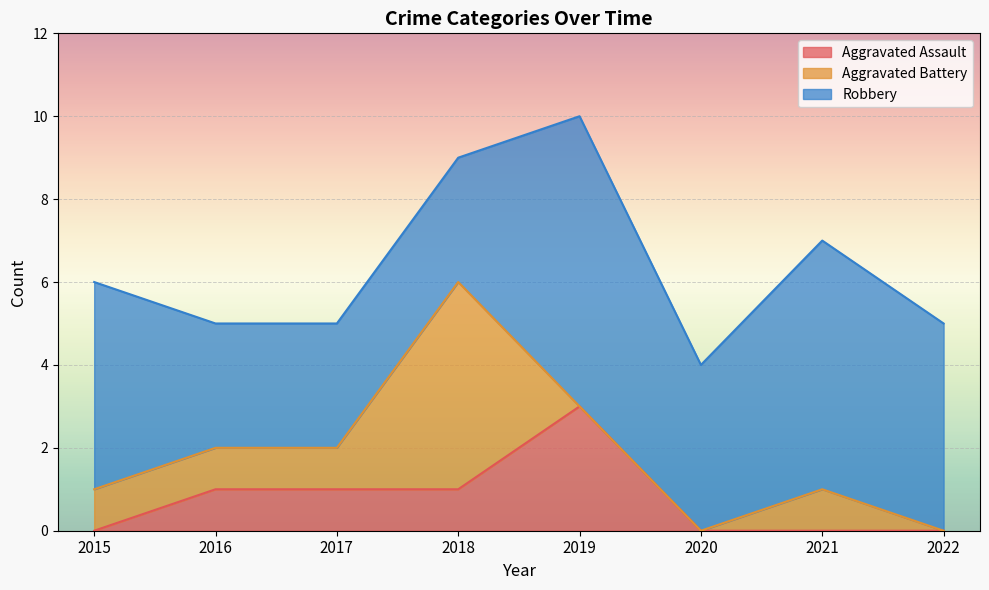

At which label is Robbery closest to 5?

2015